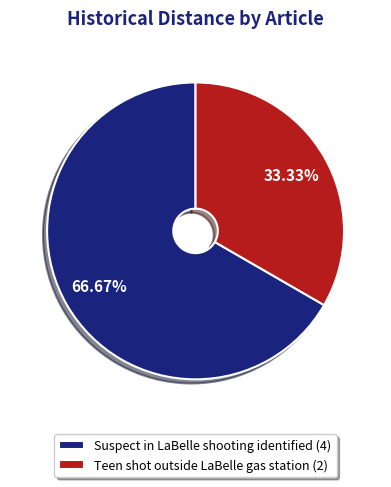

What portion of the pie excludes Teen shot outside LaBelle gas station?

66.7%